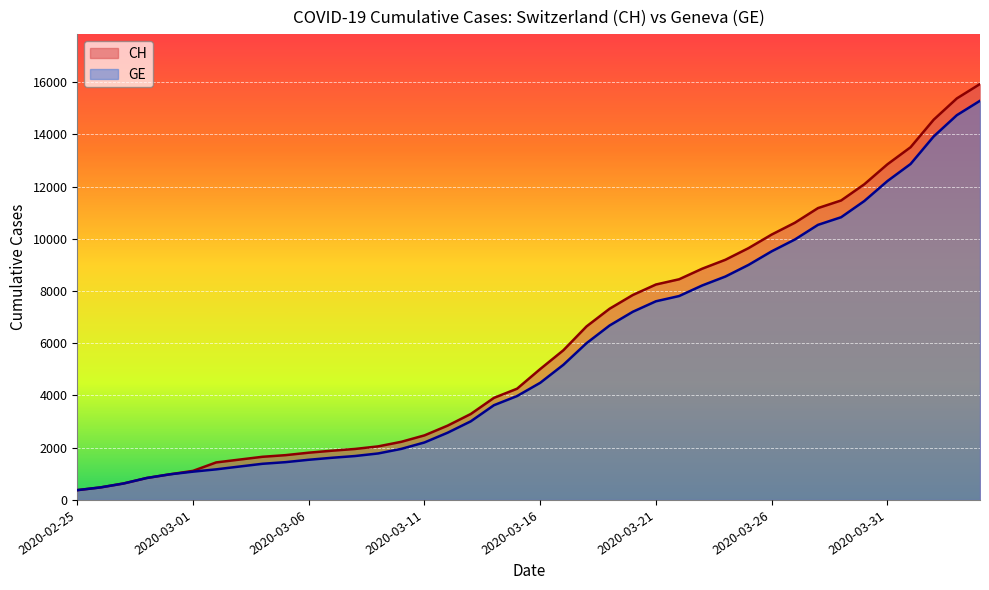

Rank the series at 2020-04-01 from lowest to highest value.

GE, CH